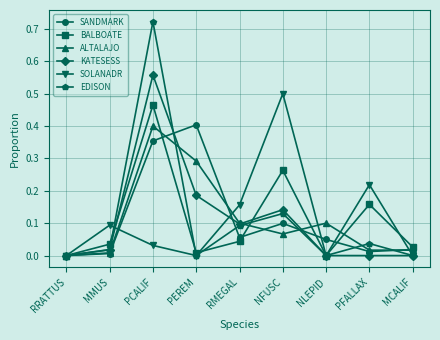

True or false: SANDMARK has a value of 0.0 at PFALLAX.

True